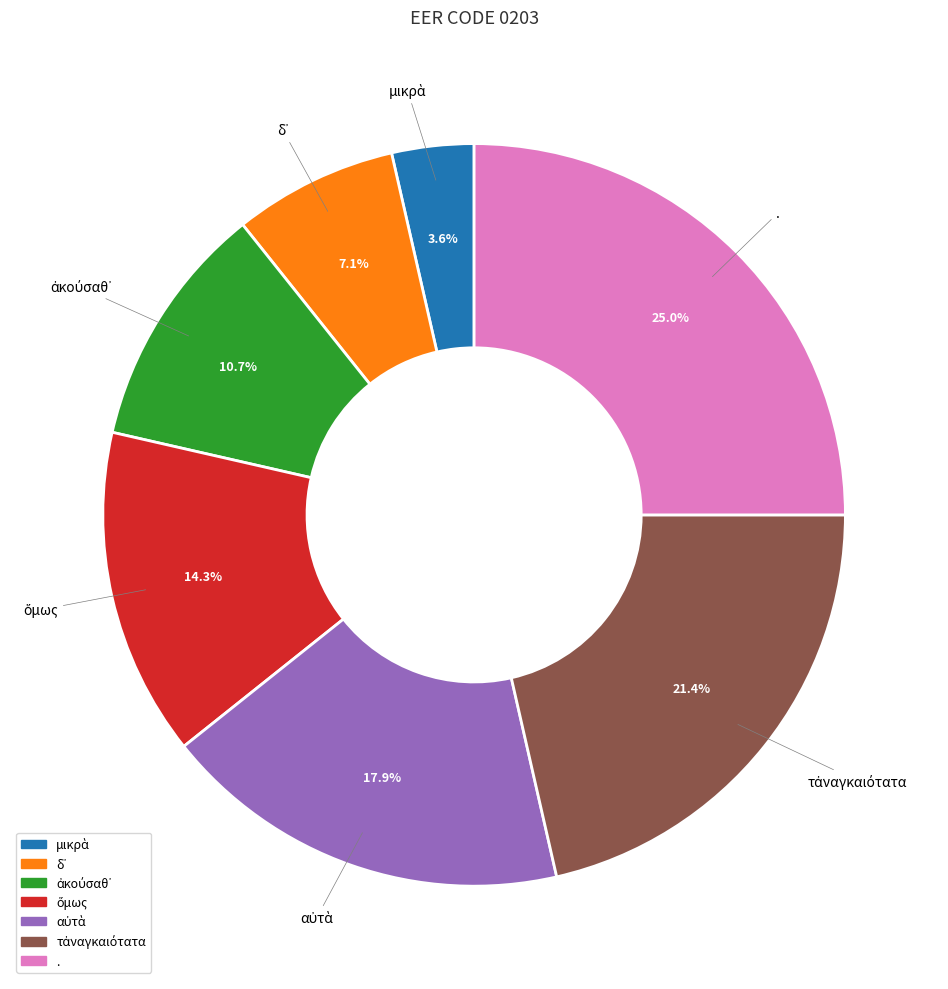

Is there a majority slice in this chart?

No